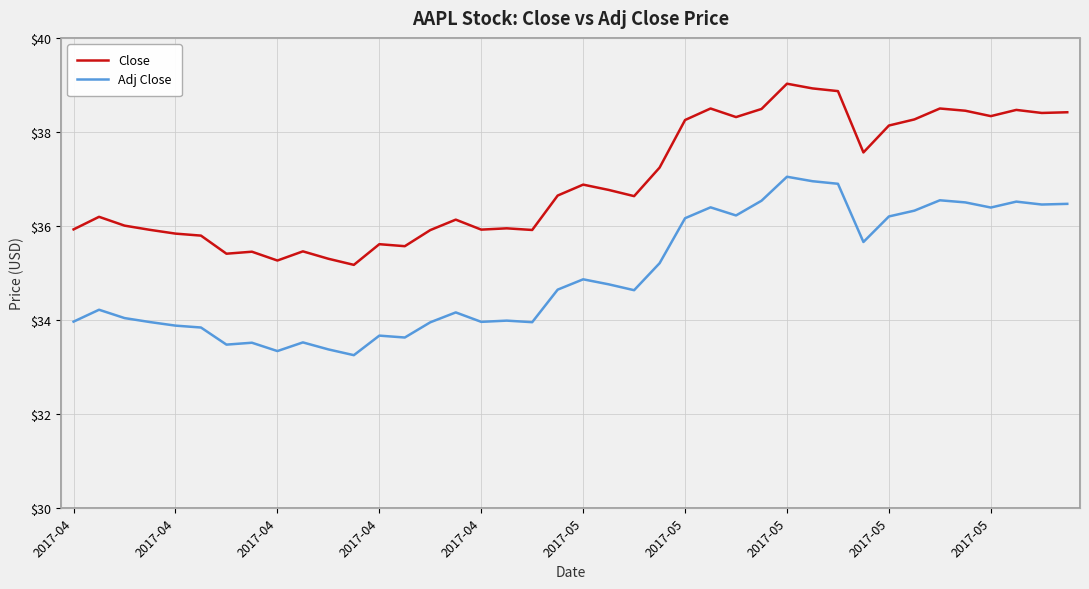

What is the maximum value for Close?

39.0